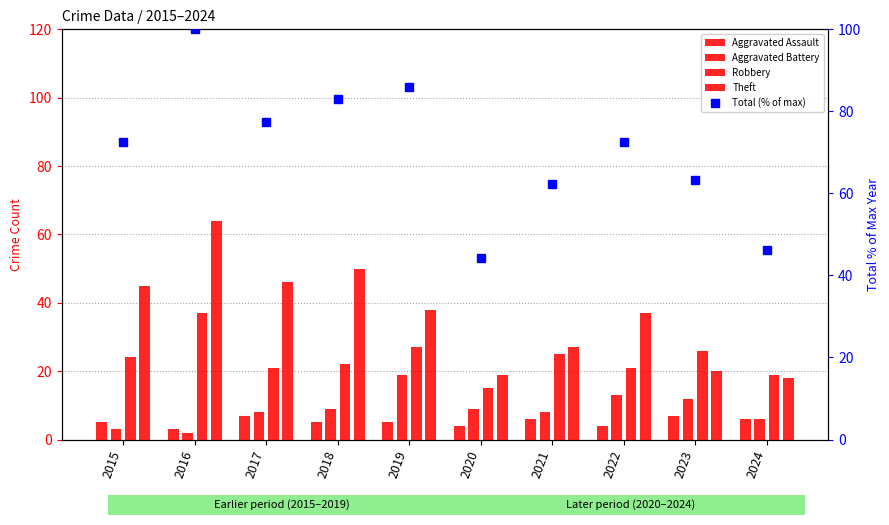

At which label does Total (% of max) reach its minimum?

2020